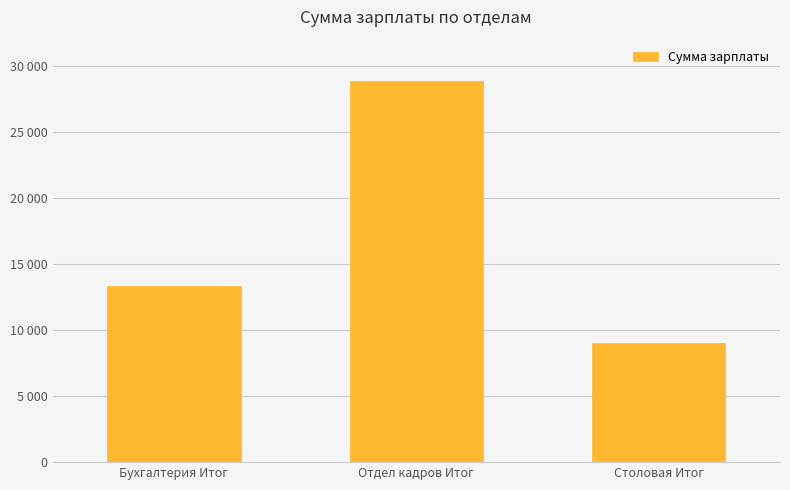

List the labels in order of value, largest first.

Отдел кадров Итог, Бухгалтерия Итог, Столовая Итог